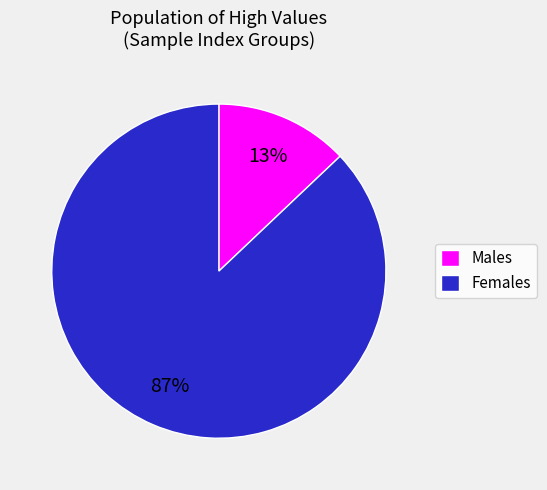

To the nearest percent, what is the difference between the largest and smallest slice percentages?

74%